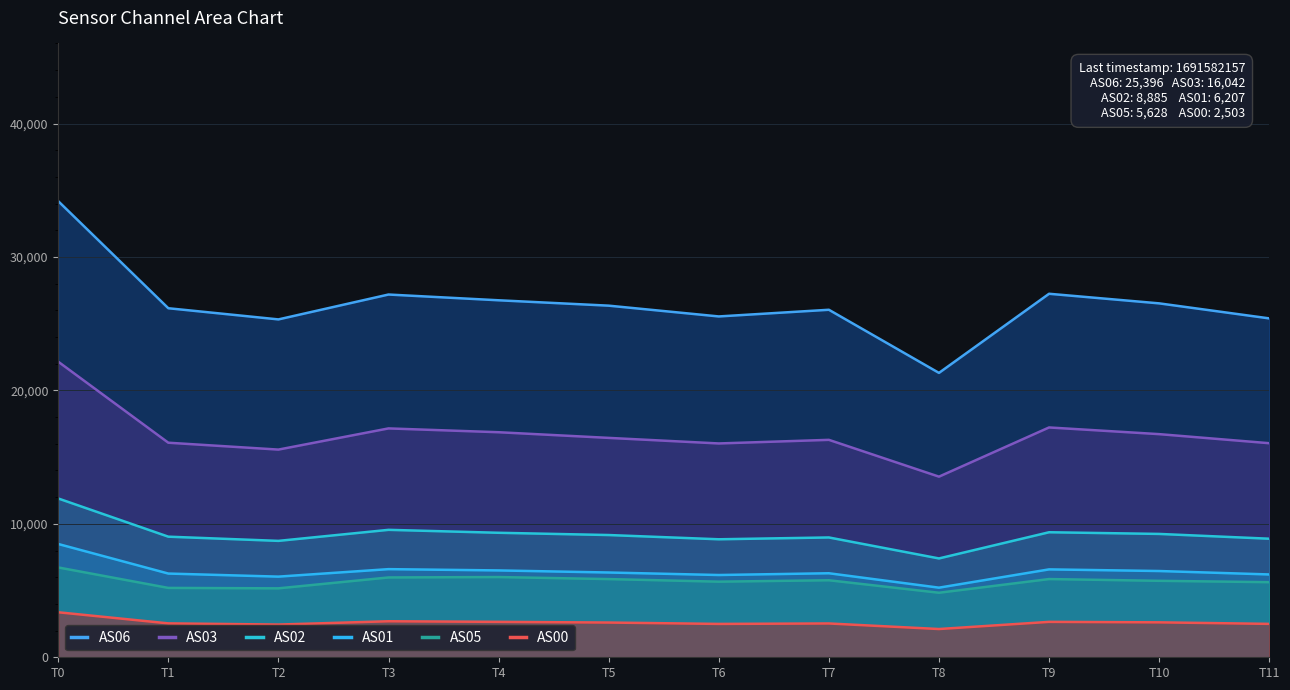

What is the average value of the AS06 series?

26500